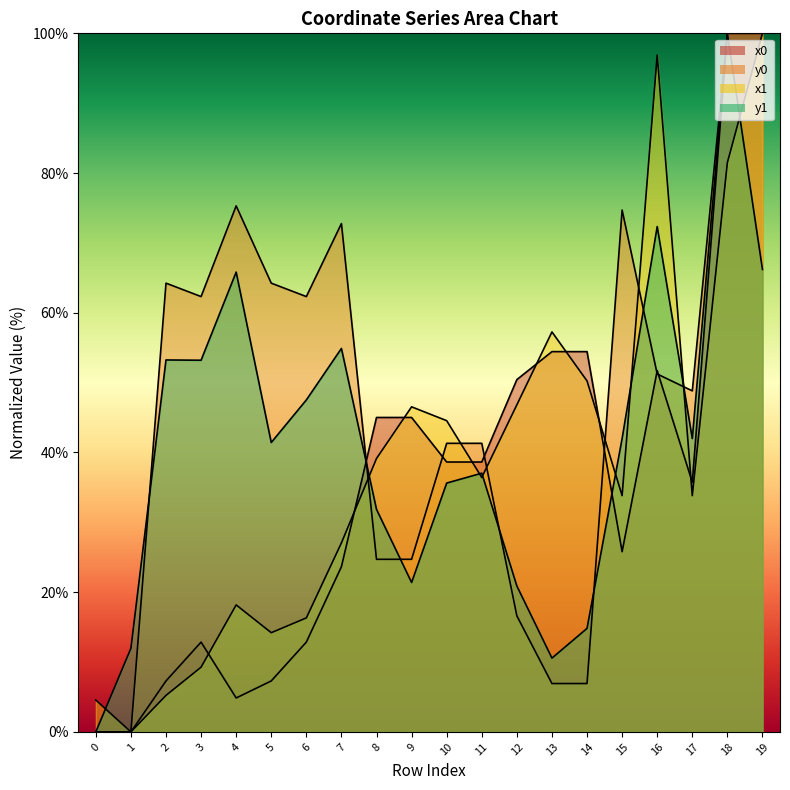

Count the number of categories in the chart.

20